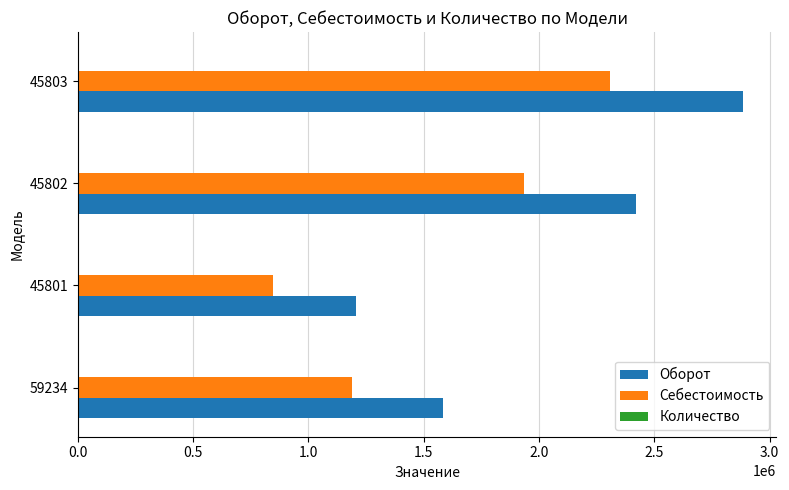

What is the greatest value displayed?

2884423.0